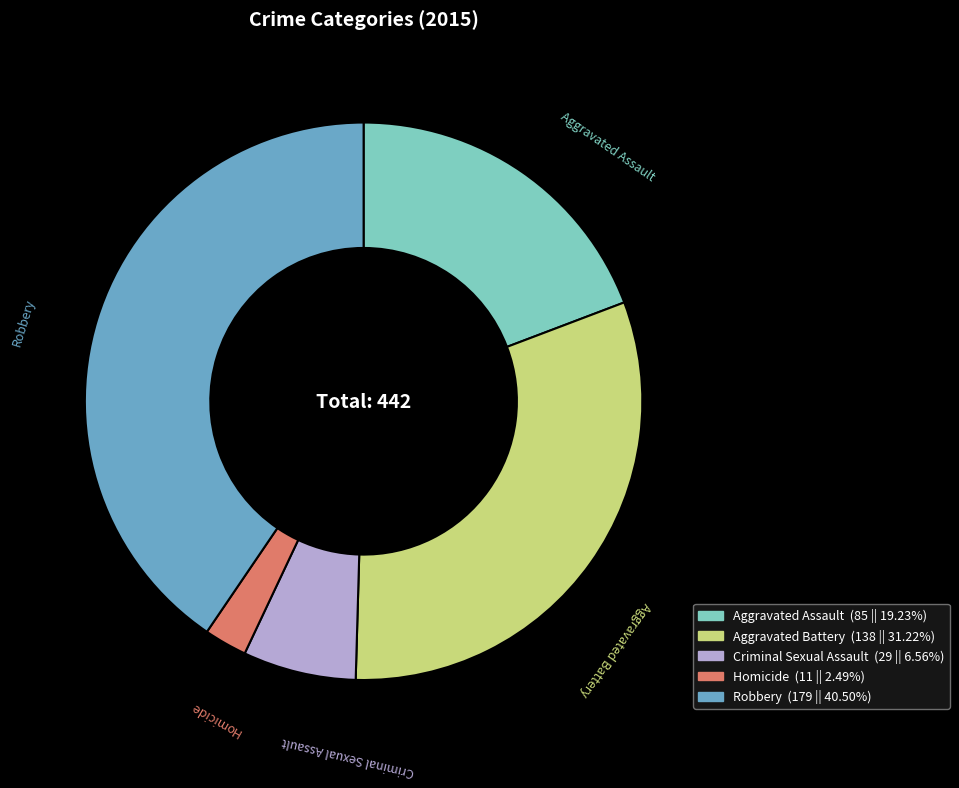

Combined, do Robbery and Criminal Sexual Assault account for over 50%?

No